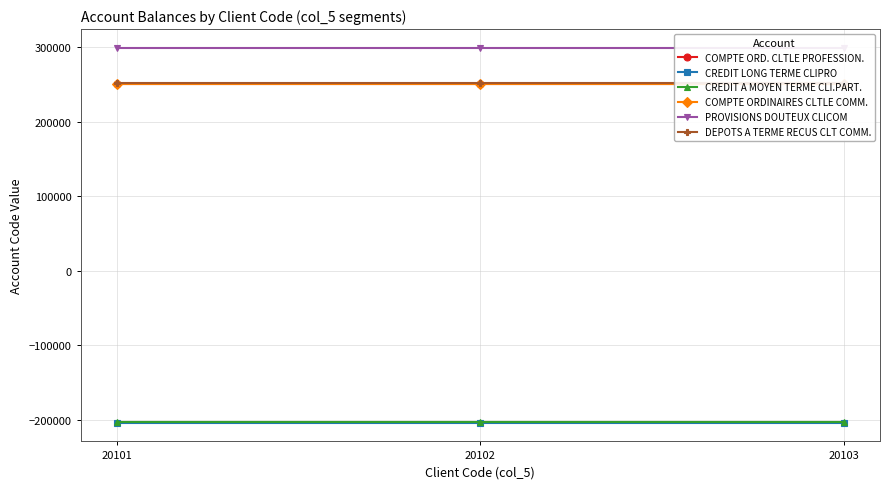

What is the sum of the CREDIT A MOYEN TERME CLI.PART. values at 20101 and 20102?

-406220